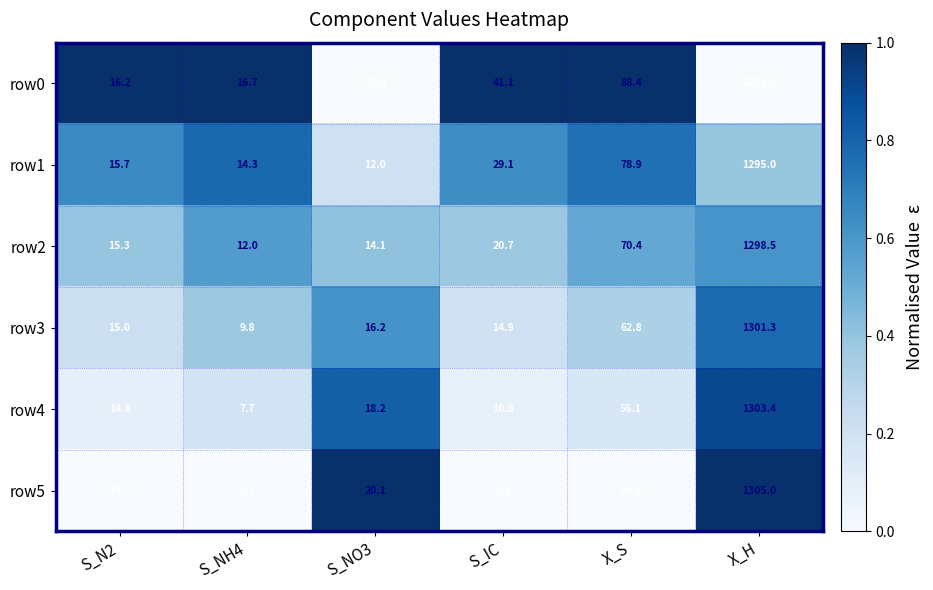

How many series are shown in this chart?

6